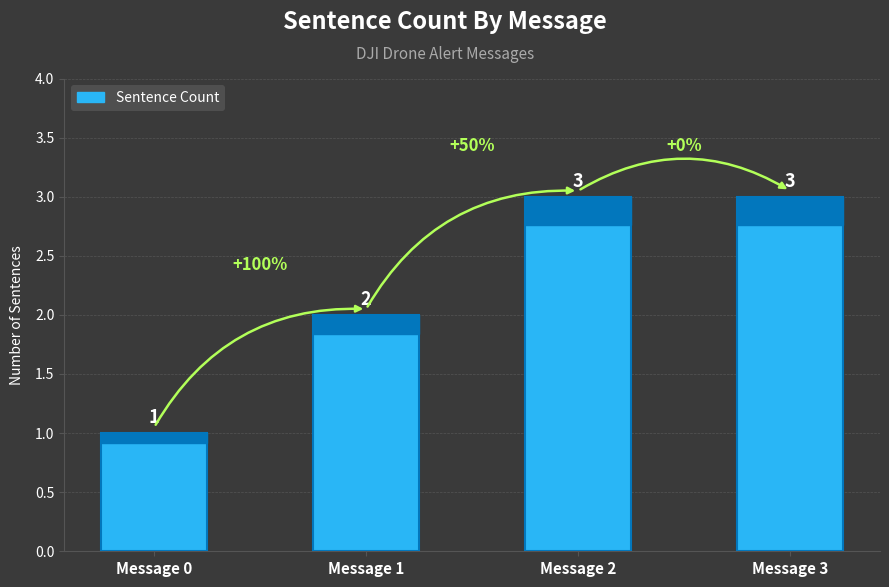

Is it true that the value at Message 1 is 1?

False